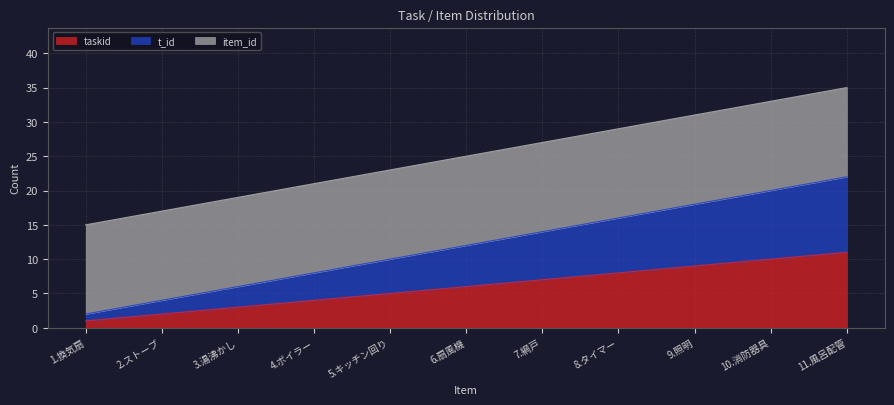

Count the number of categories in the chart.

11